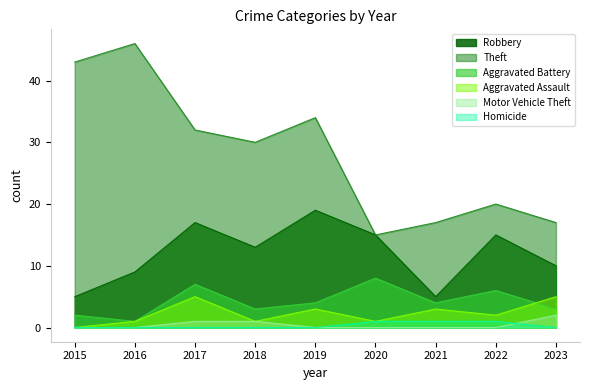

What are all the series names shown in the legend?

Robbery, Theft, Aggravated Battery, Aggravated Assault, Motor Vehicle Theft, Homicide